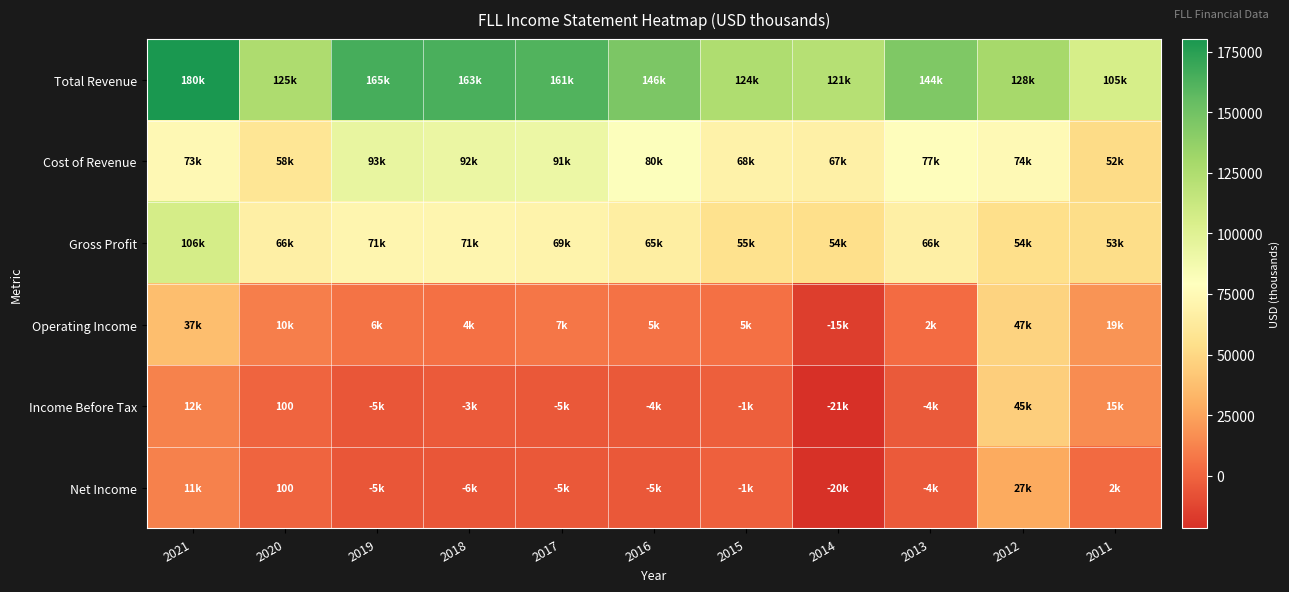

Rank the series at 2013 from lowest to highest value.

Income Before Tax, Net Income, Operating Income, Gross Profit, Cost of Revenue, Total Revenue